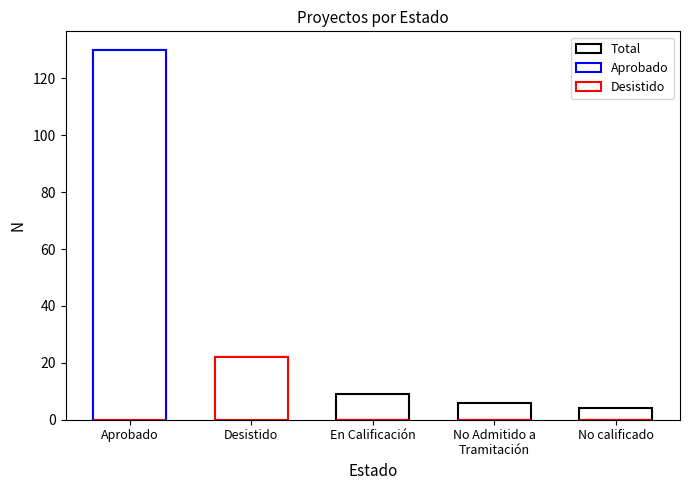

Which series changed the most between No Admitido a
Tramitación and No calificado?

Total